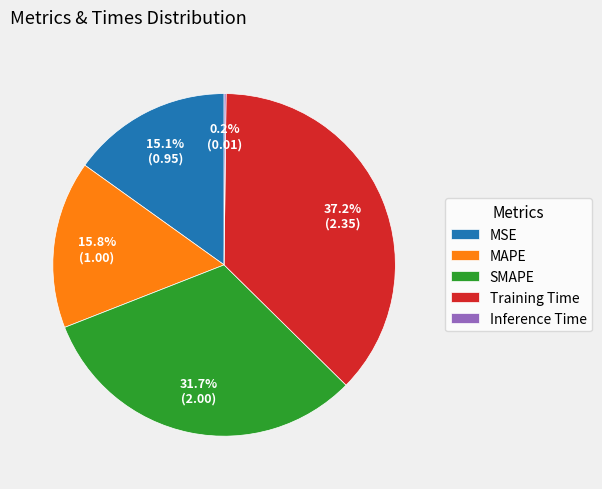

Combined, do SMAPE and MAPE account for over 50%?

No